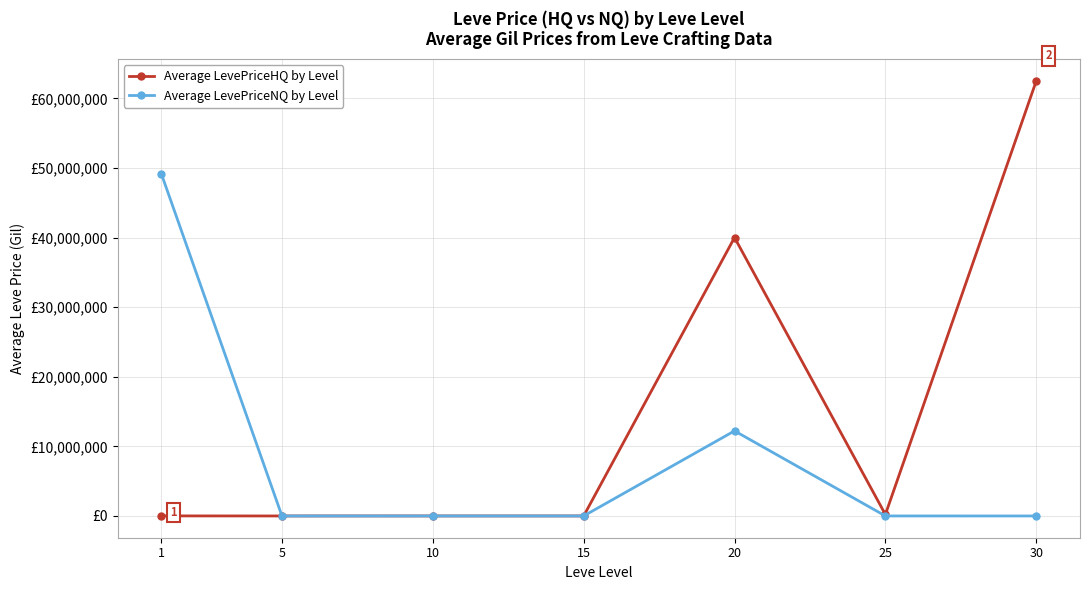

Is this an area chart (filled region under the line)?

No